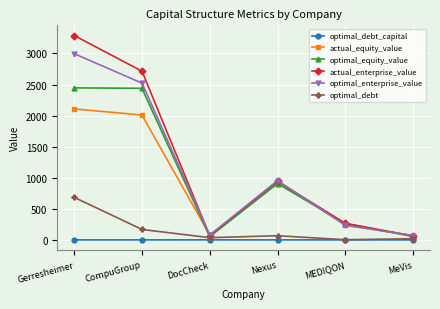

Is the value of actual_equity_value at Gerresheimer greater than the value of optimal_debt_capital at MeVis?

Yes